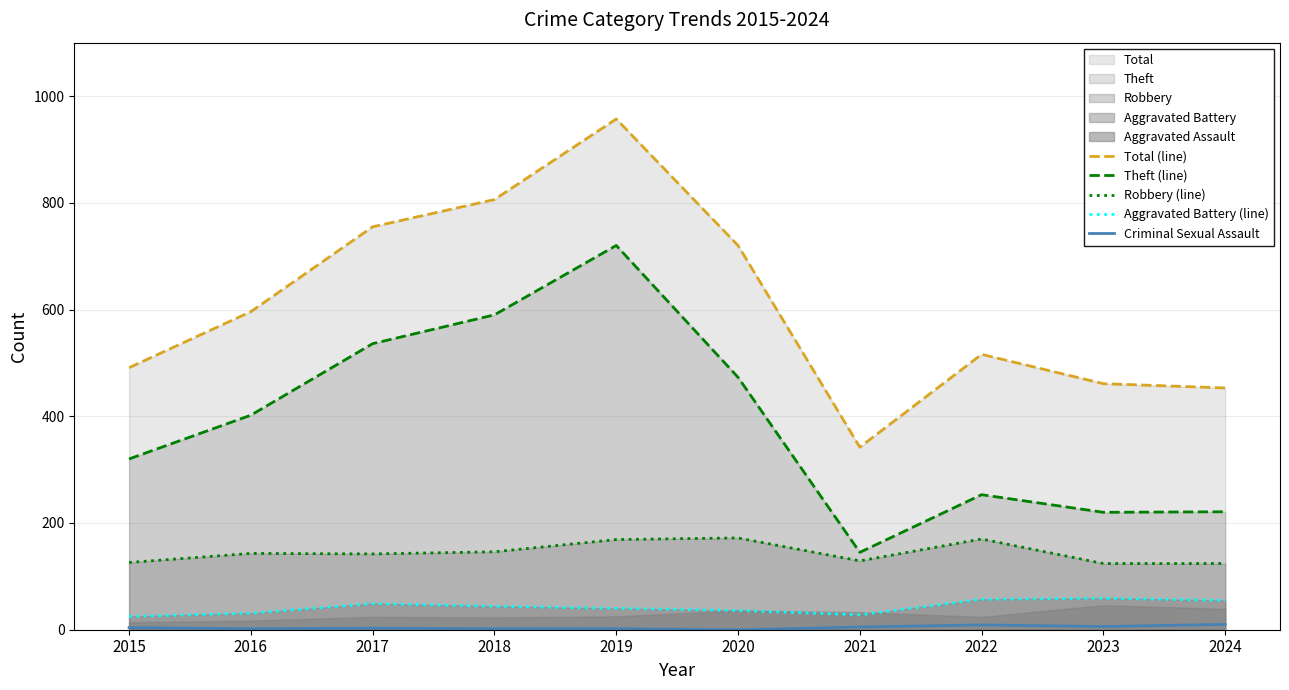

Does the chart have visible grid lines?

Yes